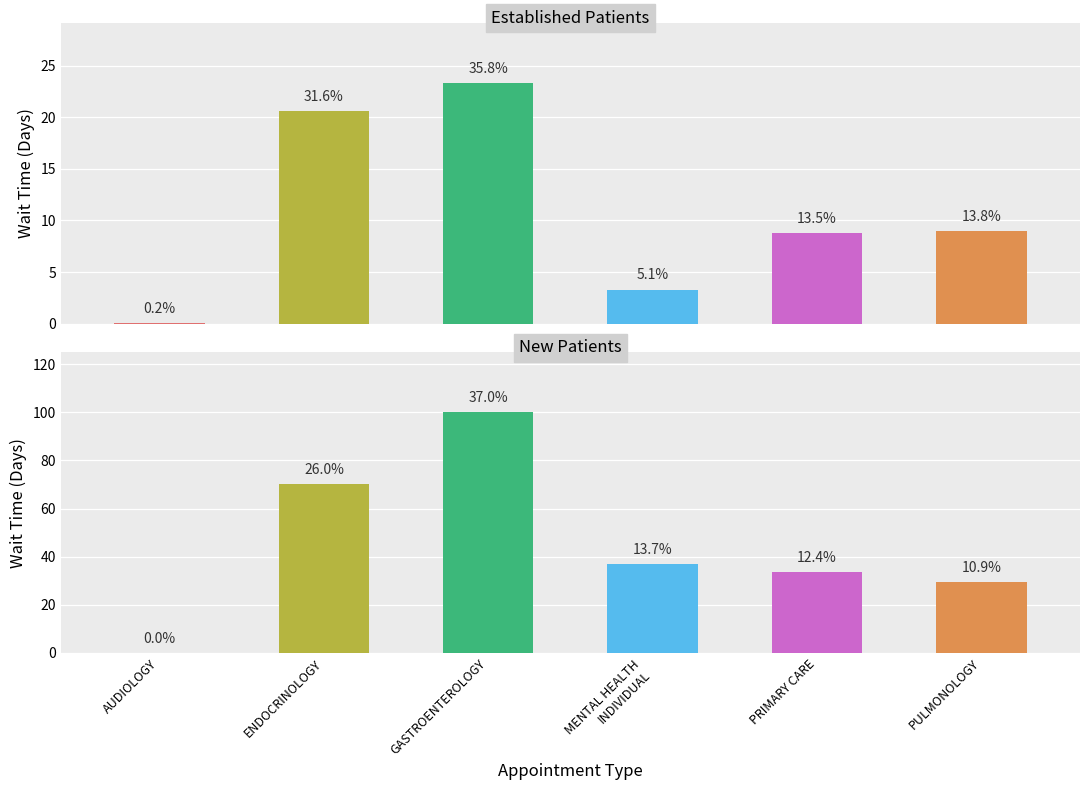

Does the chart contain stacked bars?

No